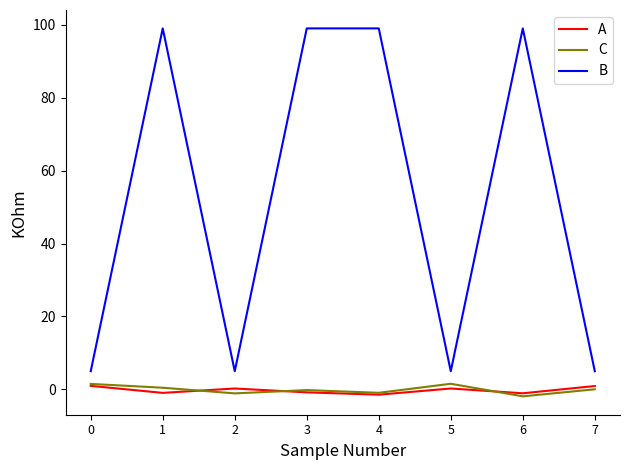

What is the sum of all A values?

-1.8